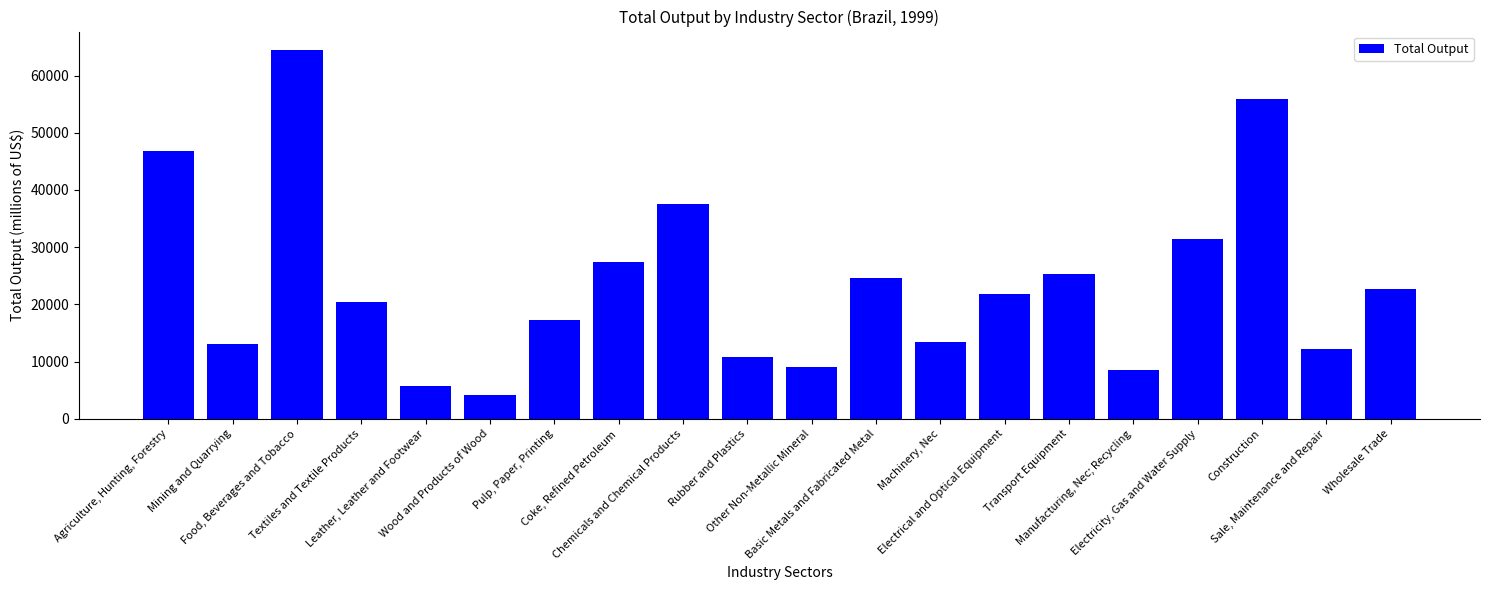

What is the label of the 5th bar from the left?

Leather, Leather and Footwear